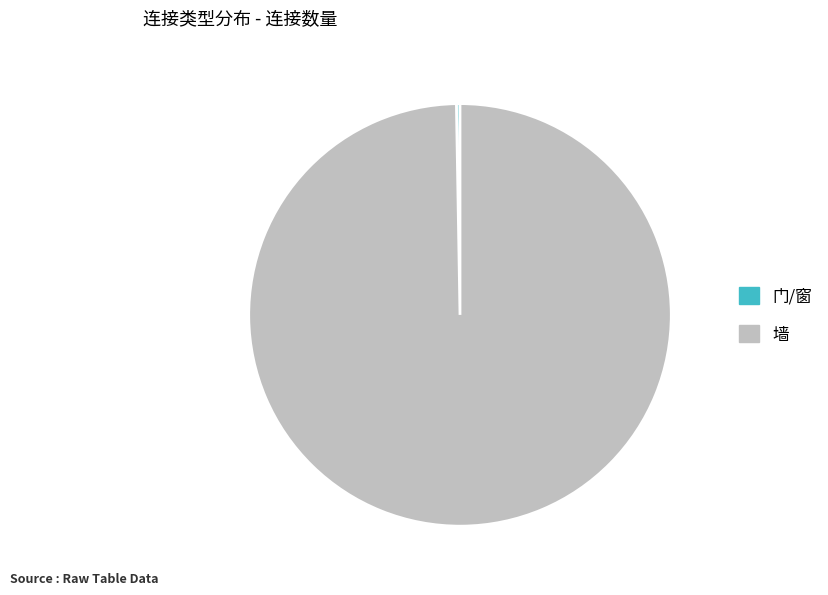

Which category has the biggest portion of the pie?

墙